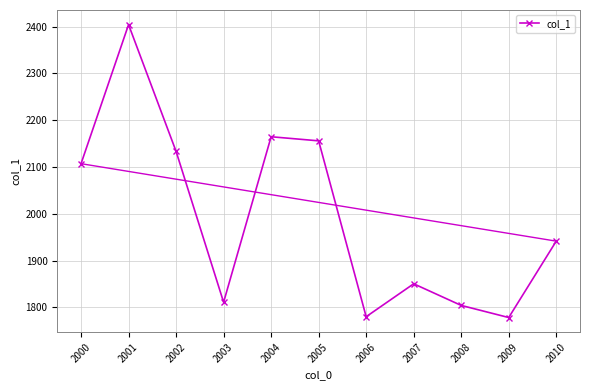

How many interior local peaks (higher than both neighbors) does the data have?

3